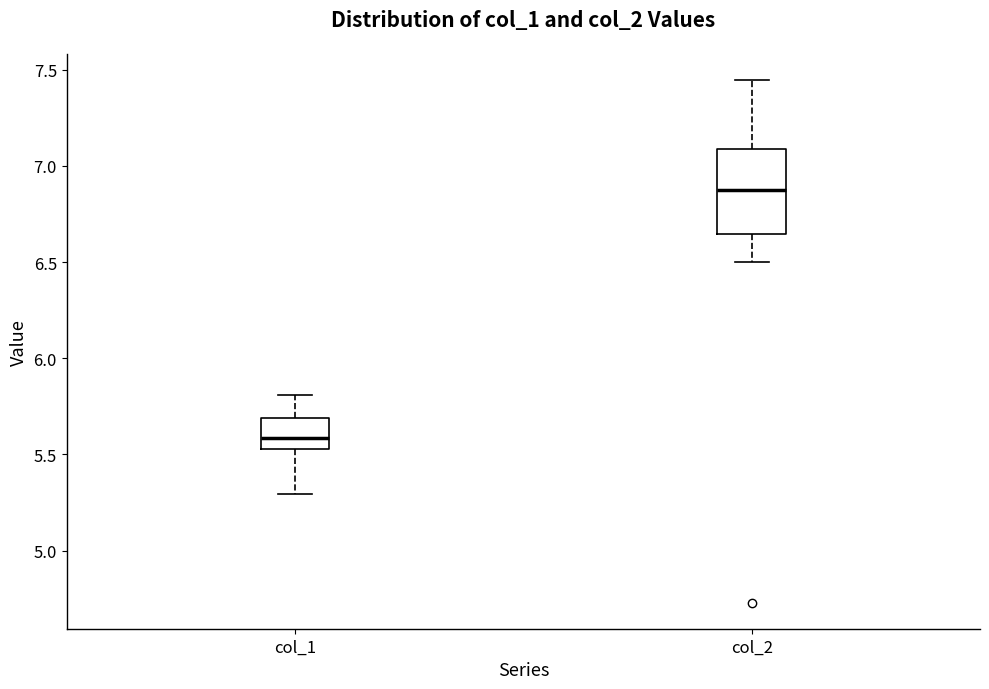

Reading left to right, read every box against the y-axis: the position of its median line, the range the box covers, and the ends of its whiskers. The values are not printed on the chart, so give them approximately, as read against the axis.

col_1: median 5.60, box 5.55 to 5.70, whiskers 5.30 to 5.80
col_2: median 6.90, box 6.65 to 7.10, whiskers 6.50 to 7.45